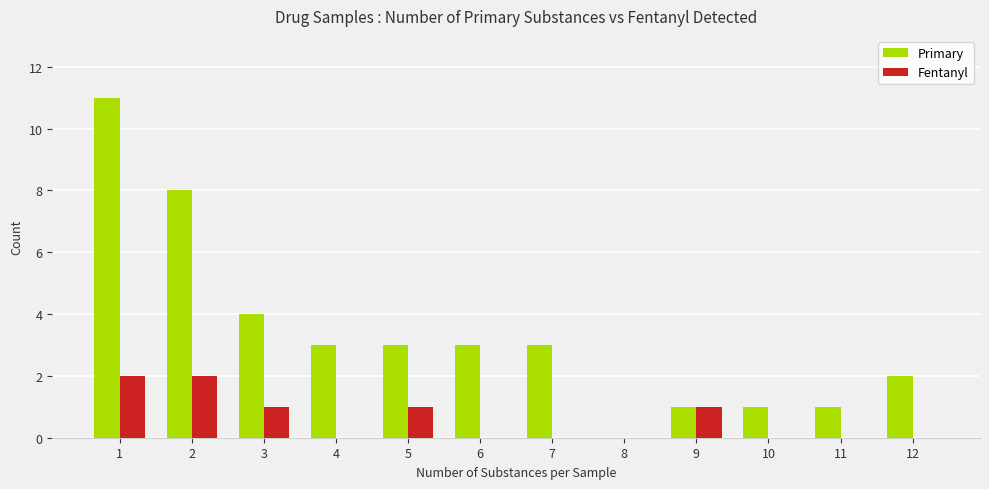

Are the bars horizontal?

No